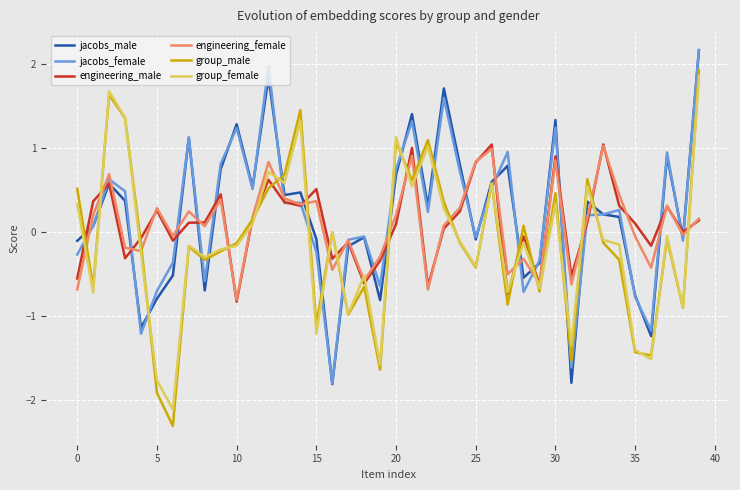

After their last crossing, which series has the higher values: engineering_female or group_male?

group_male